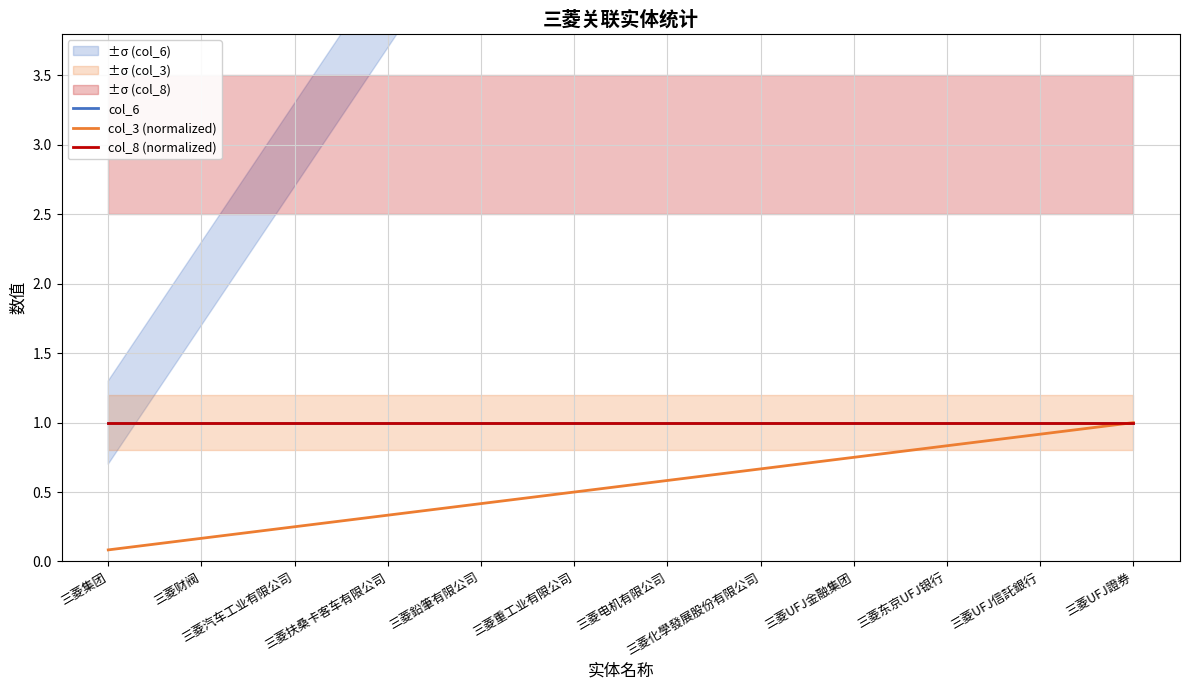

What value does the col_8 (normalized) series have at 三菱UFJ證券?

1.0